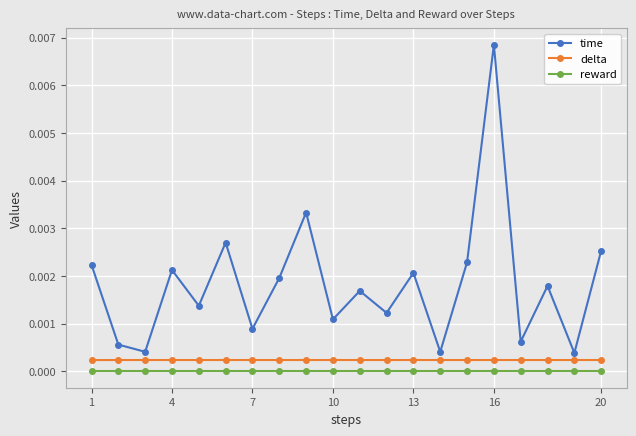

What are all the series names shown in the legend?

time, delta, reward